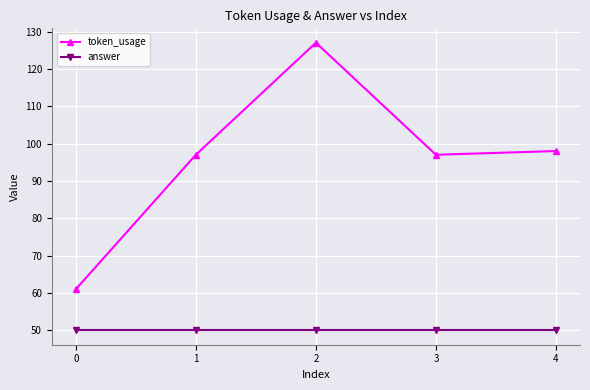

How many interior local peaks does the token_usage series have?

1